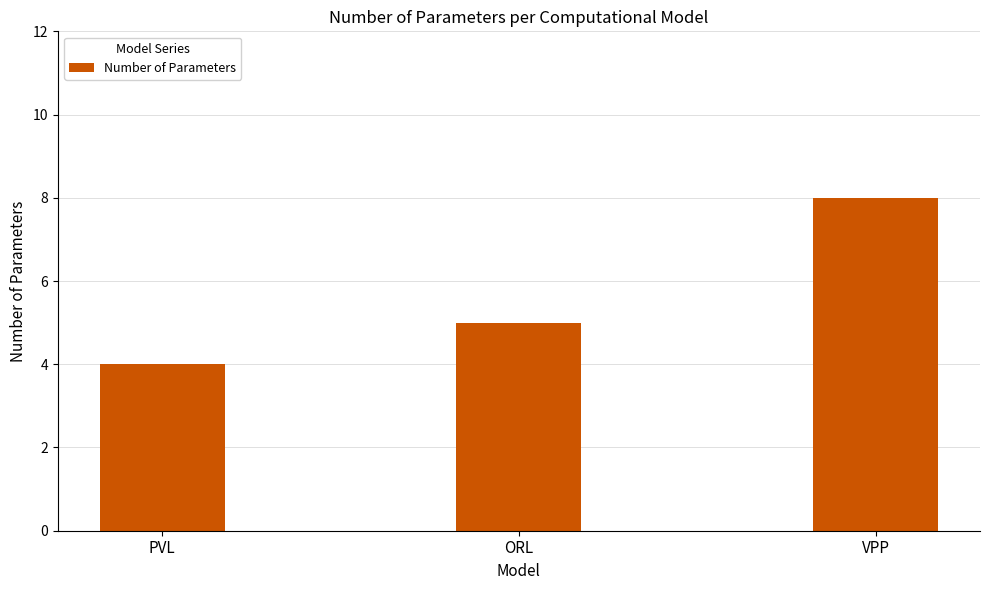

Rank the categories by value from lowest to highest.

PVL, ORL, VPP